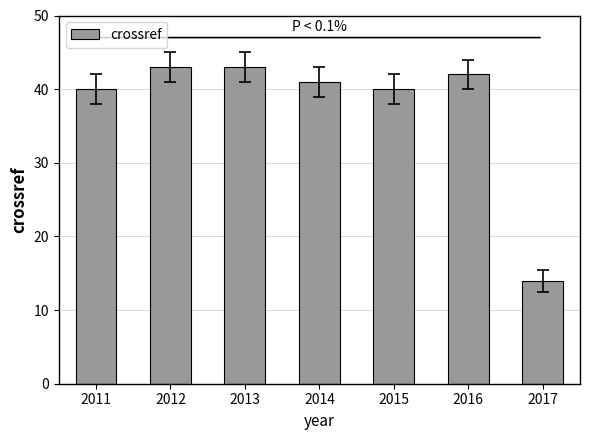

Is it true that the value at 2014 is 41?

True